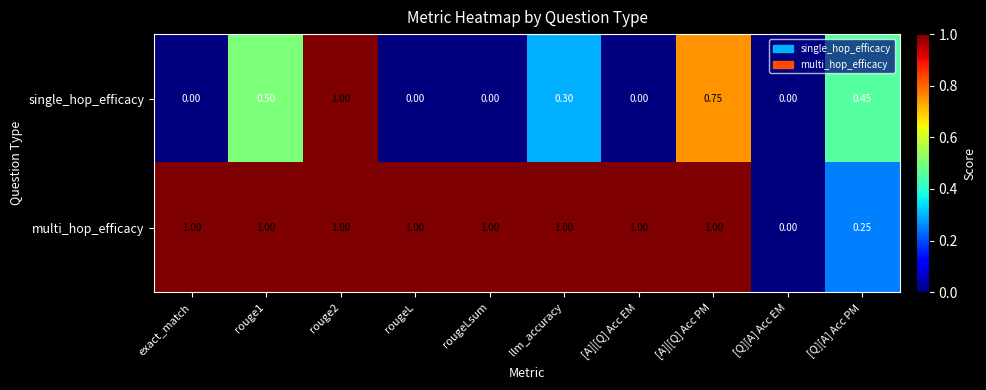

Between exact_match and [Q][A] Acc PM, which series saw the biggest shift?

multi_hop_efficacy